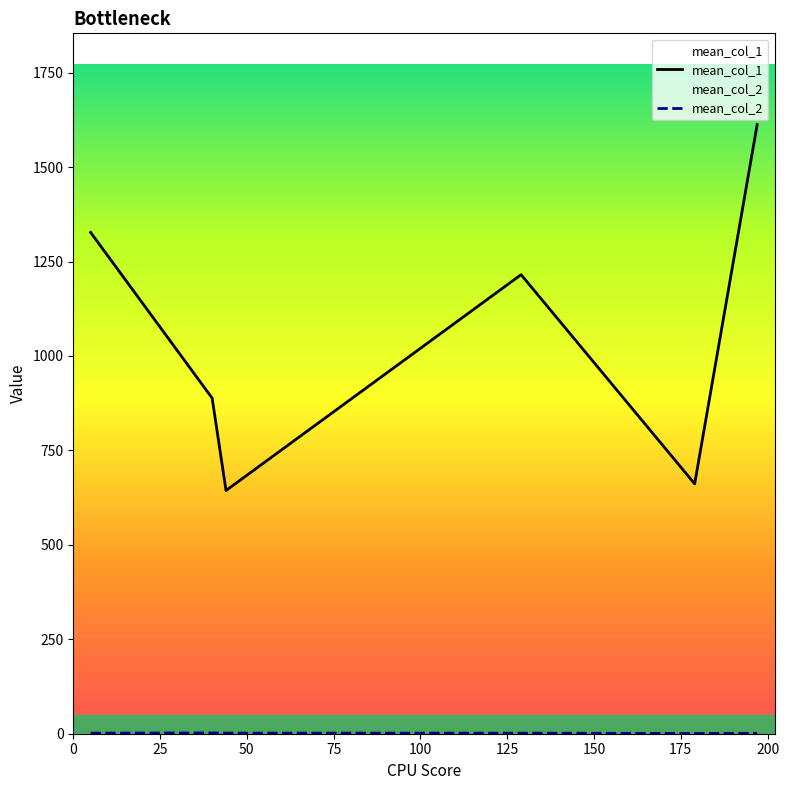

Which series has the largest range (max minus min)?

mean_col_1